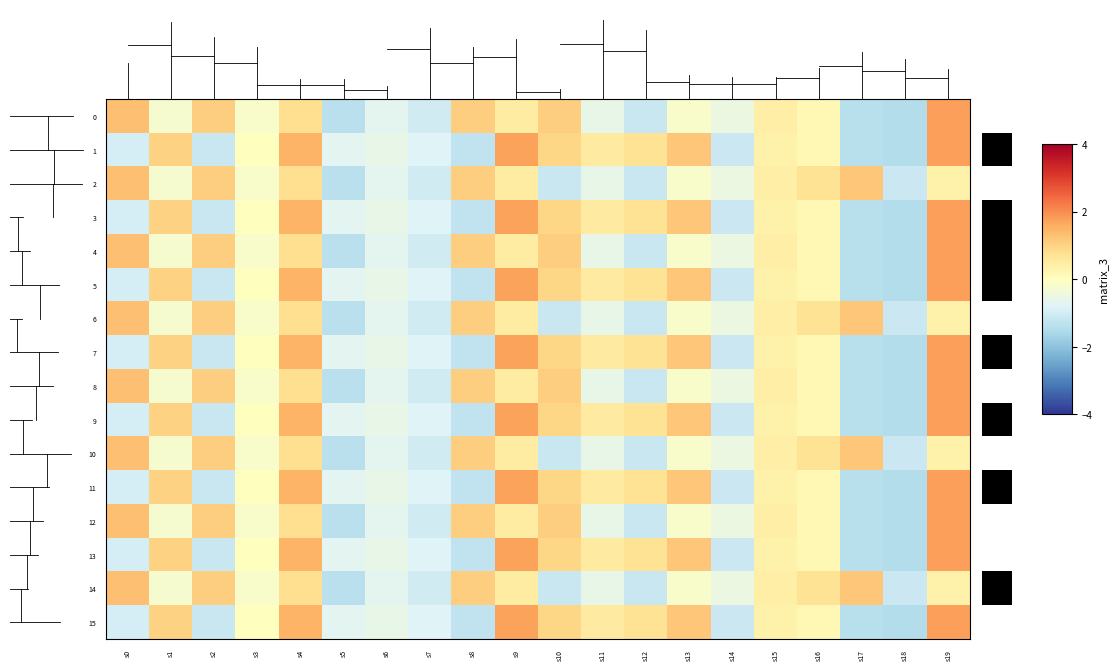

Which has a higher value, s14 or s11?

s14